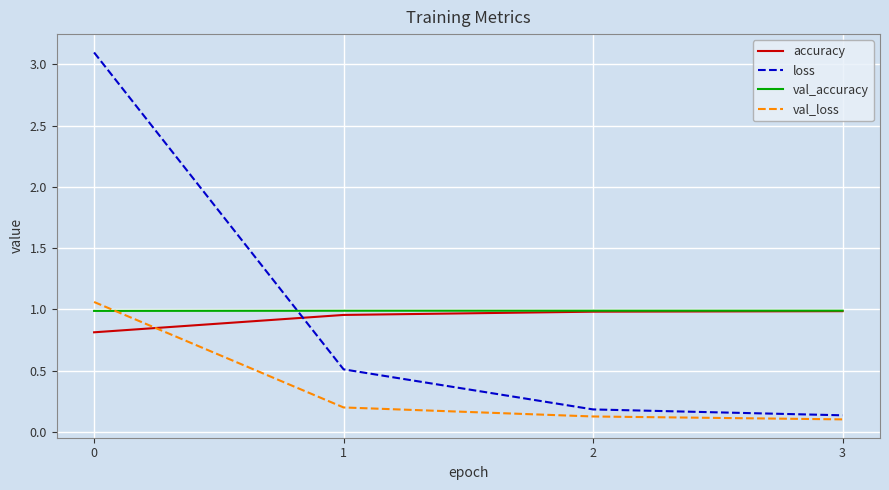

Which series changed the most between 1 and 2?

loss